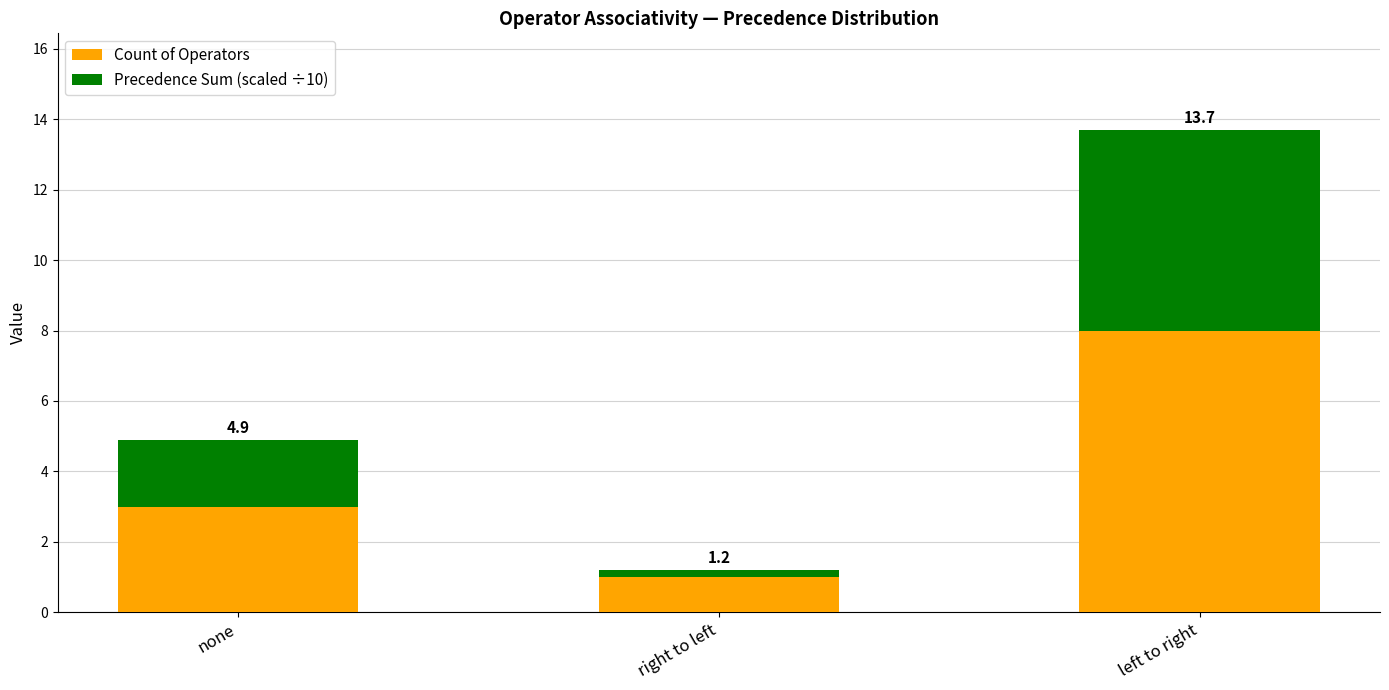

Rank the categories by Precedence Sum (scaled ÷10) value from lowest to highest.

right to left, none, left to right